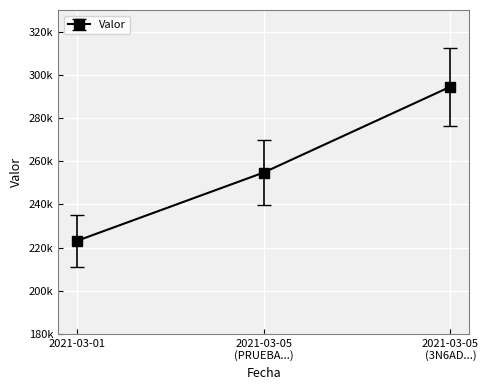

Reading left to right, what are all the values shown in this chart?

2021-03-01=223075.0	2021-03-05
(PRUEBA...)=254723.2	2021-03-05
(3N6AD...)=294474.3